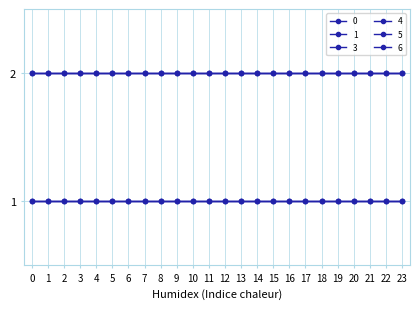

True or false: 1 has more than 0 points higher than both neighbors.

False